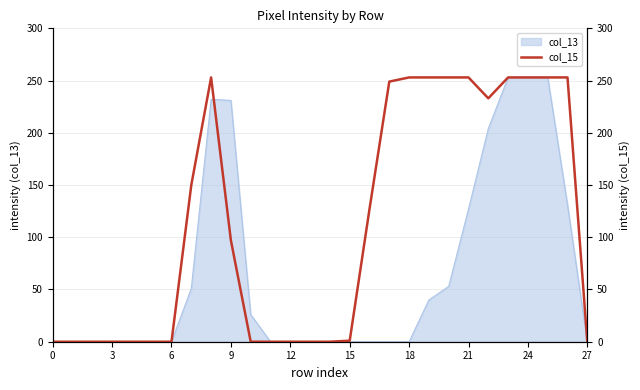

The col_13 series shows 253 at 24. True or false?

True